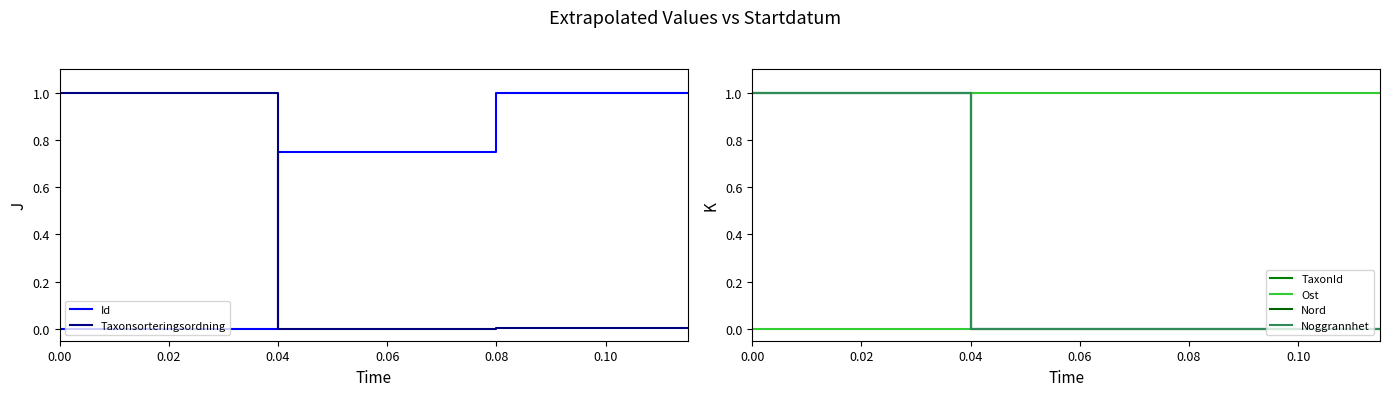

What is the sum of the Noggrannhet values at 0.02 and 0.04?

1.0